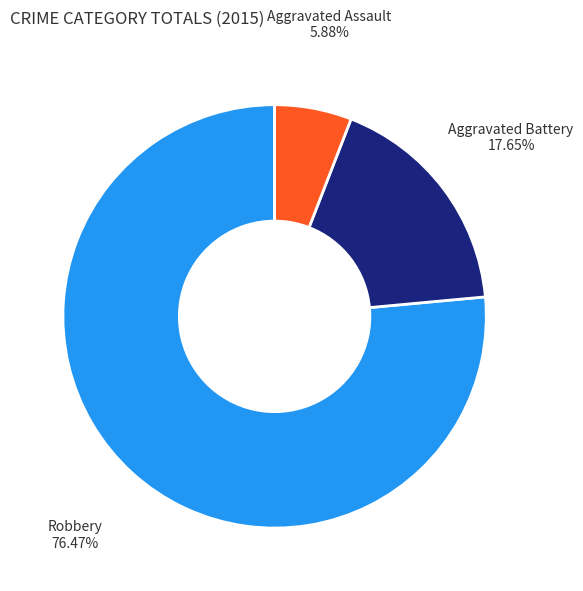

Does Aggravated Battery account for over 50% of the chart?

No